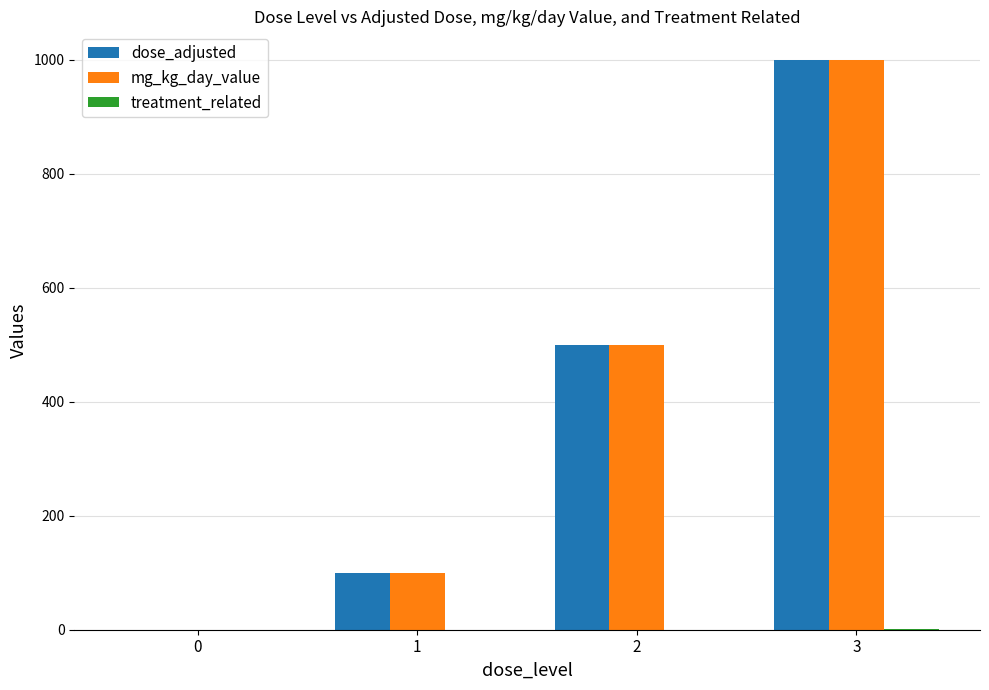

What is the sum of all dose_adjusted values?

1600